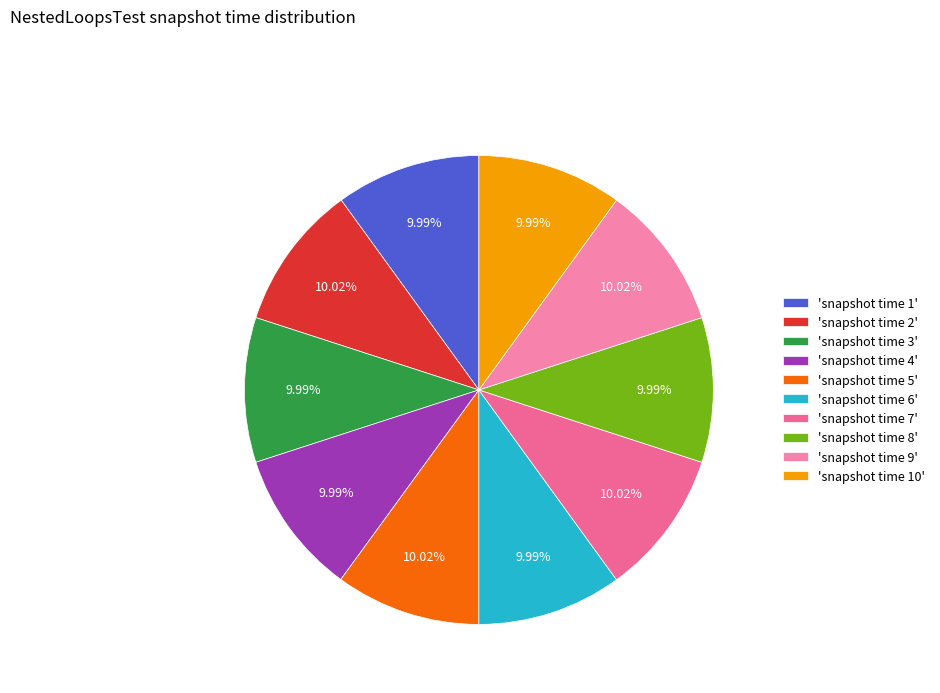

How many segments does this pie chart have?

10